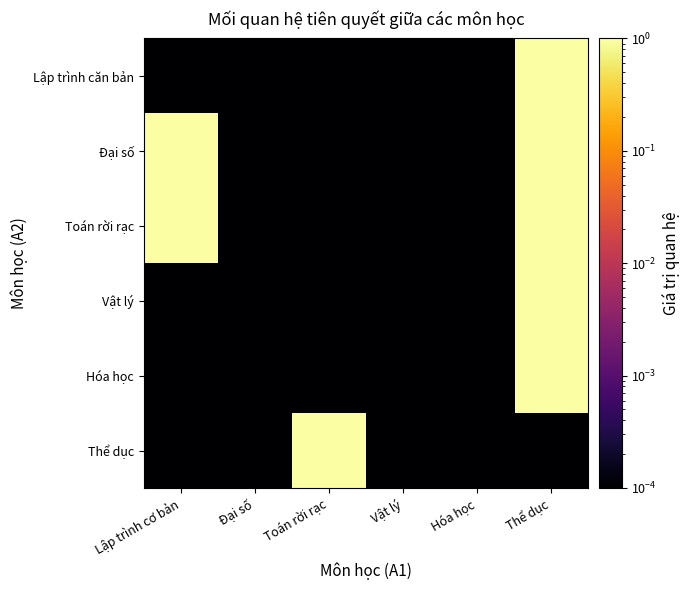

Which series has the largest total across all categories?

Đại số